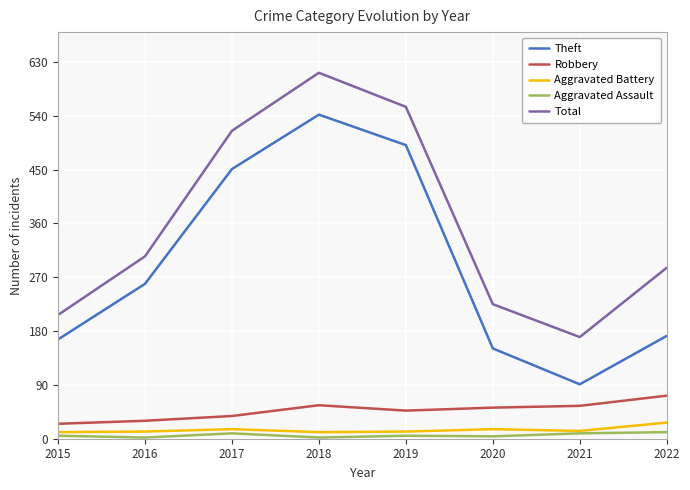

True or false: Aggravated Assault and Total intersect in this chart.

False